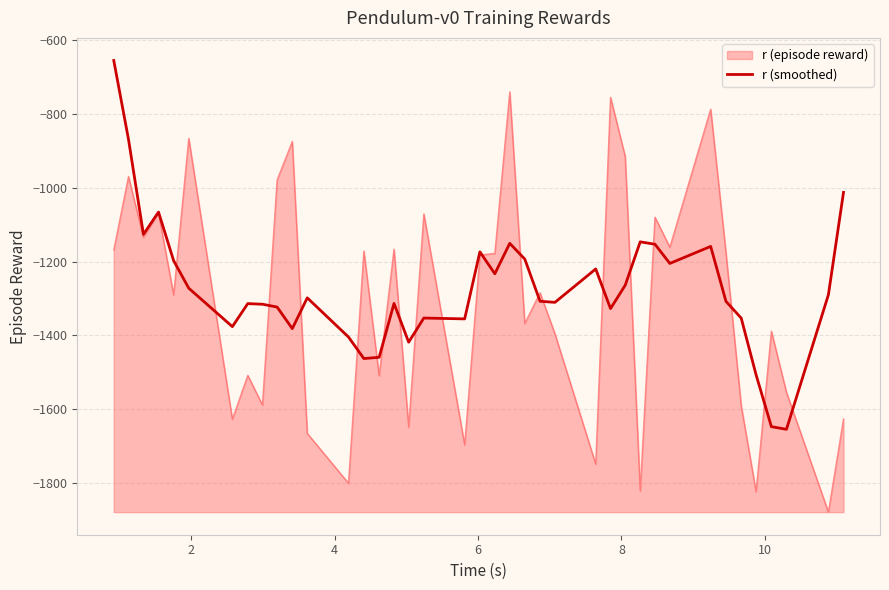

What is the smallest value displayed?

-1879.3